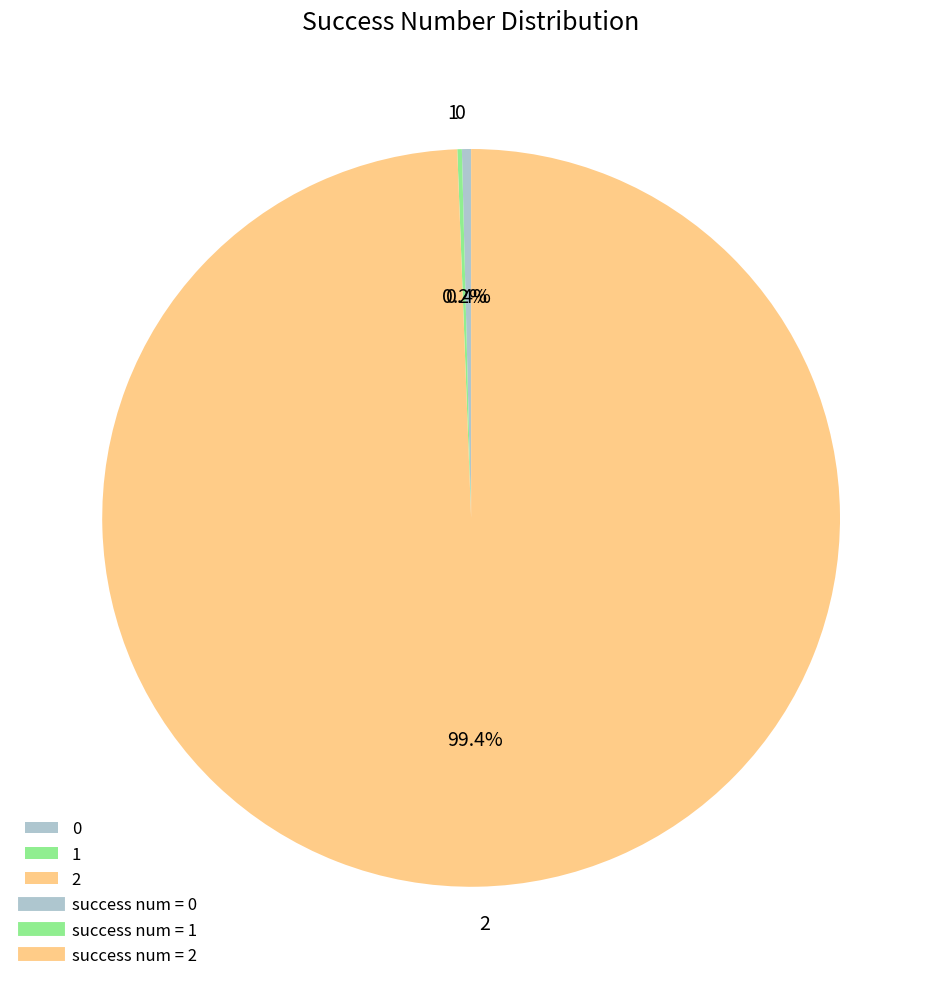

To the nearest percent, what is the difference between the largest and smallest slice percentages?

99%